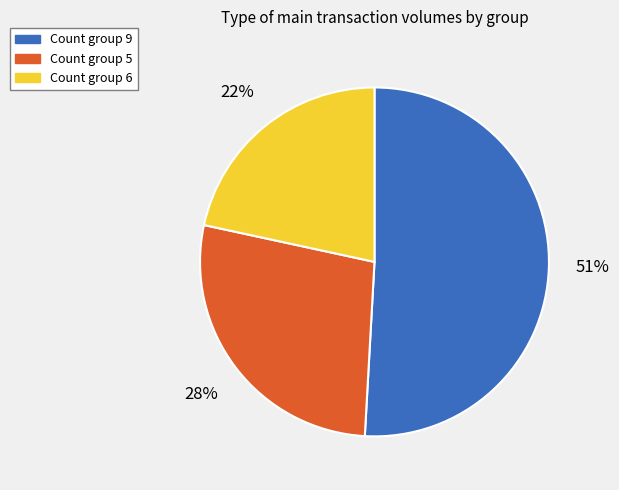

Is there a majority slice in this chart?

Yes